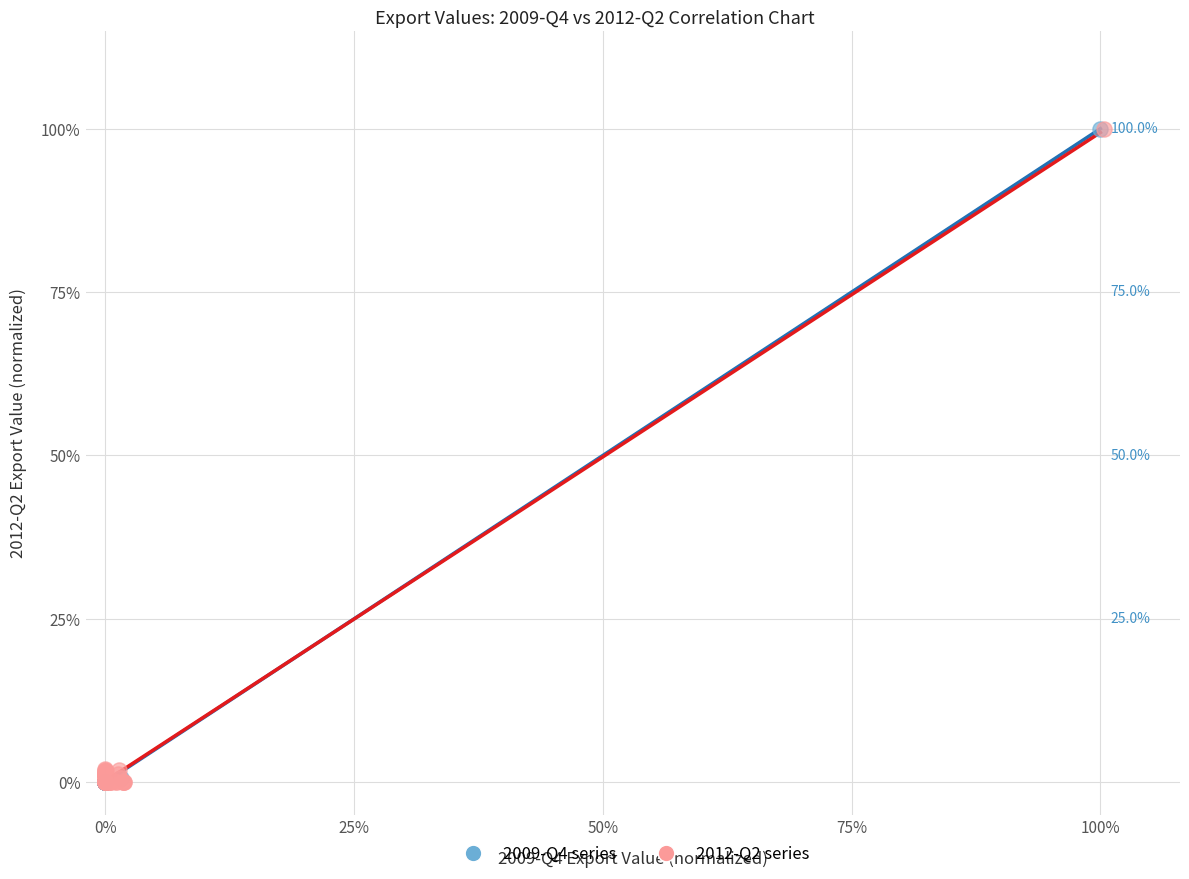

What are all the series names shown in the legend?

2009-Q4 series, 2012-Q2 series